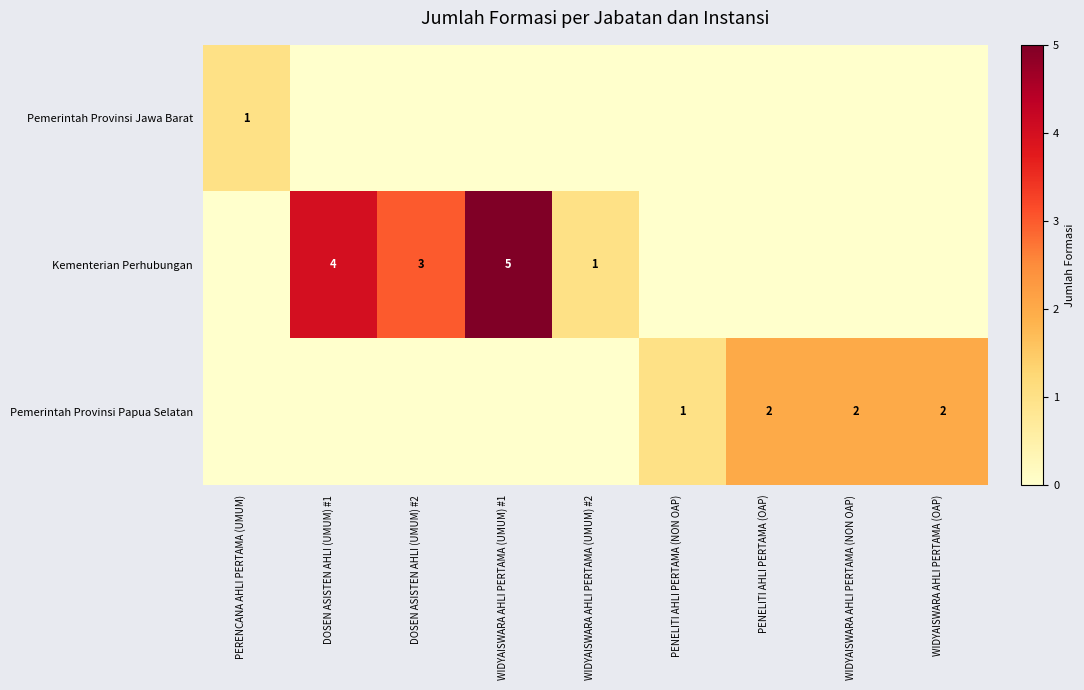

What is the spread (max minus min) of values at PENELITI AHLI PERTAMA (OAP)?

2